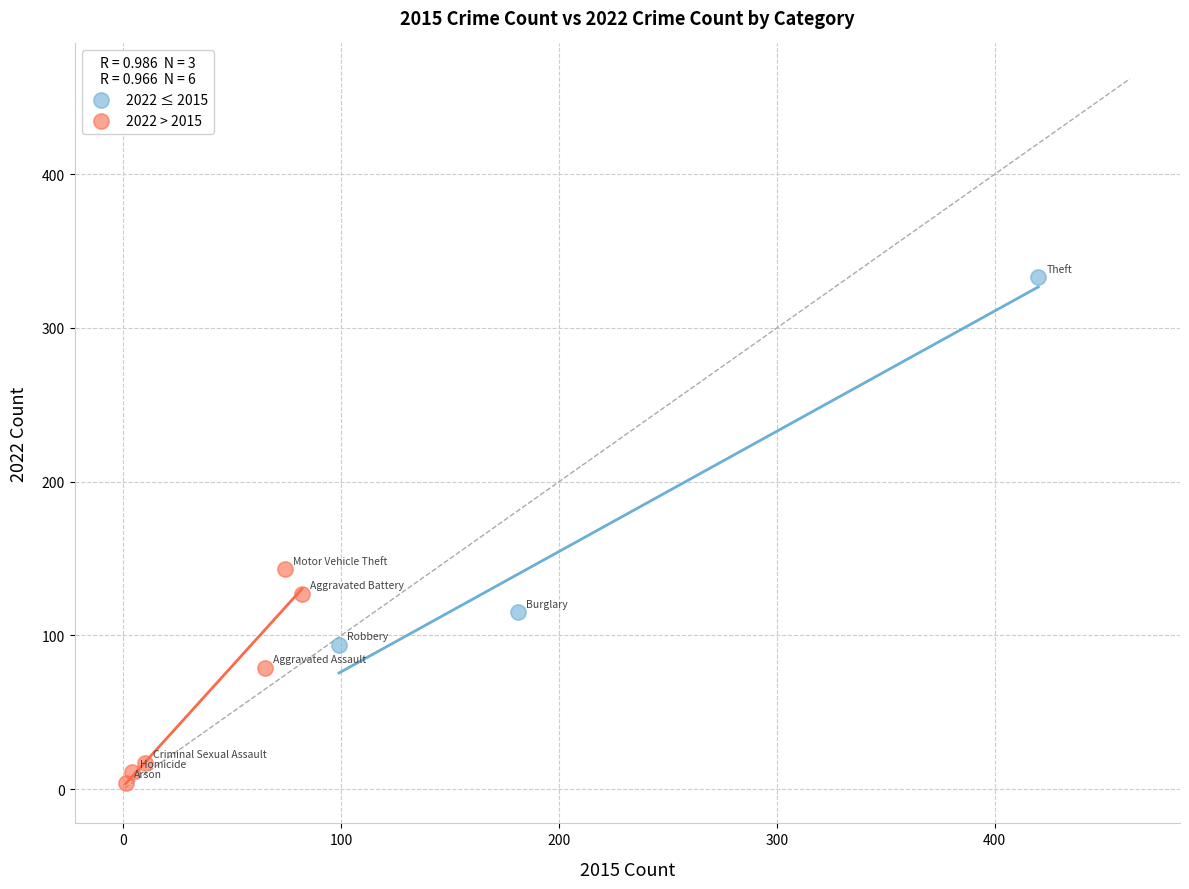

Which series contains the lowest Y value?

2022 > 2015